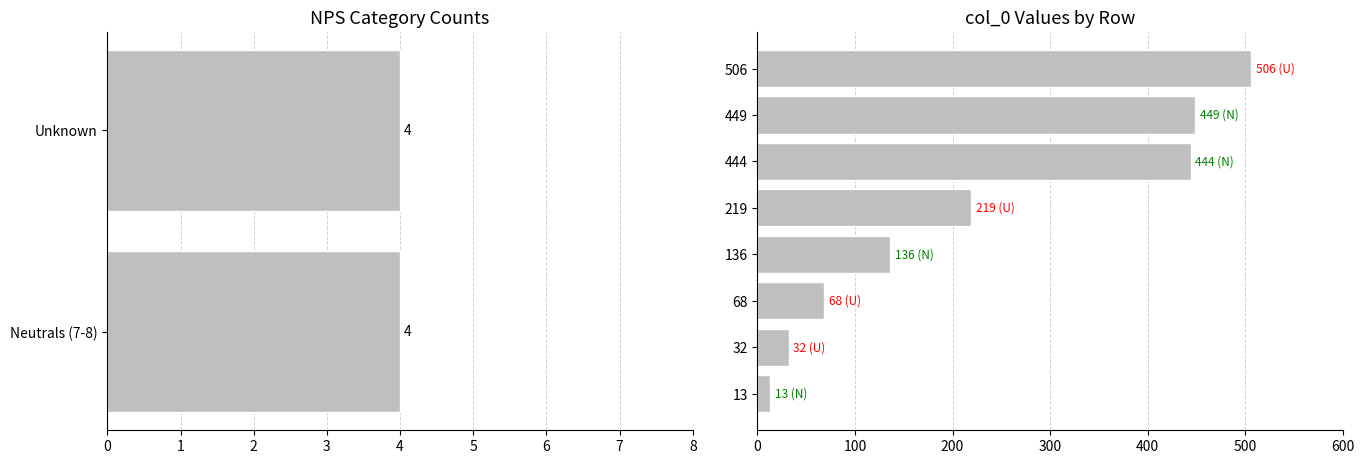

Rank the categories by value from lowest to highest.

13, 32, 68, 136, 219, 444, 449, 506